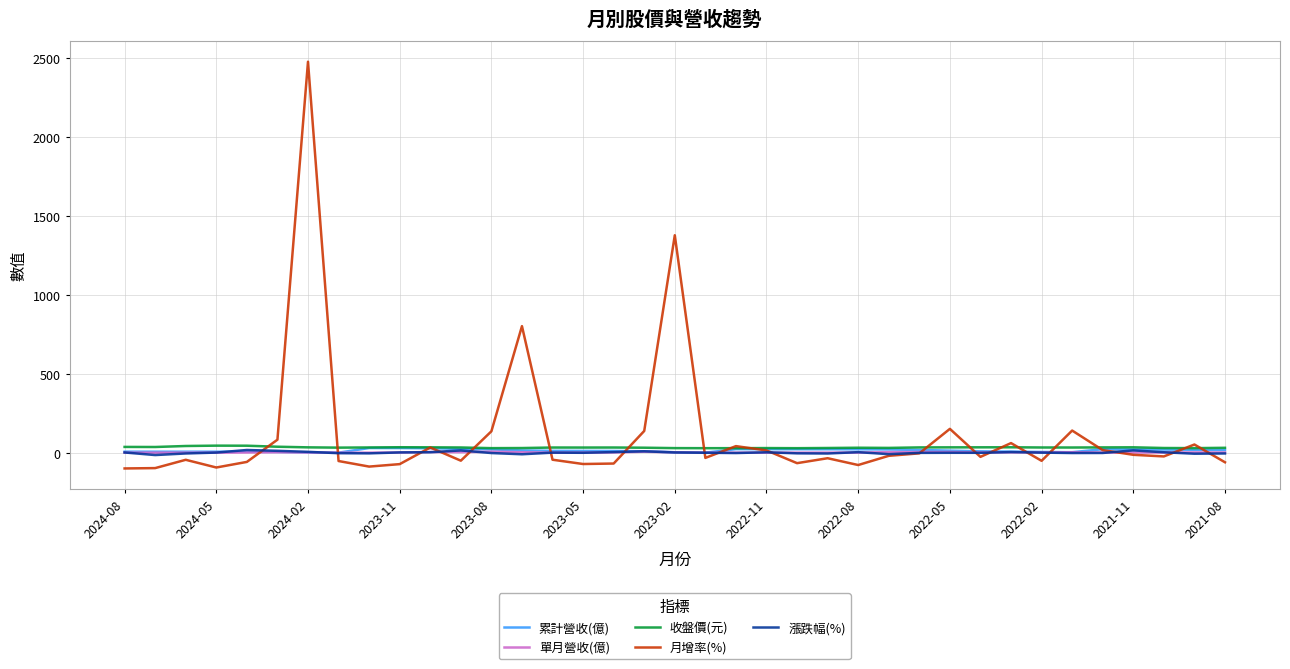

What is the greatest value displayed?

2476.0